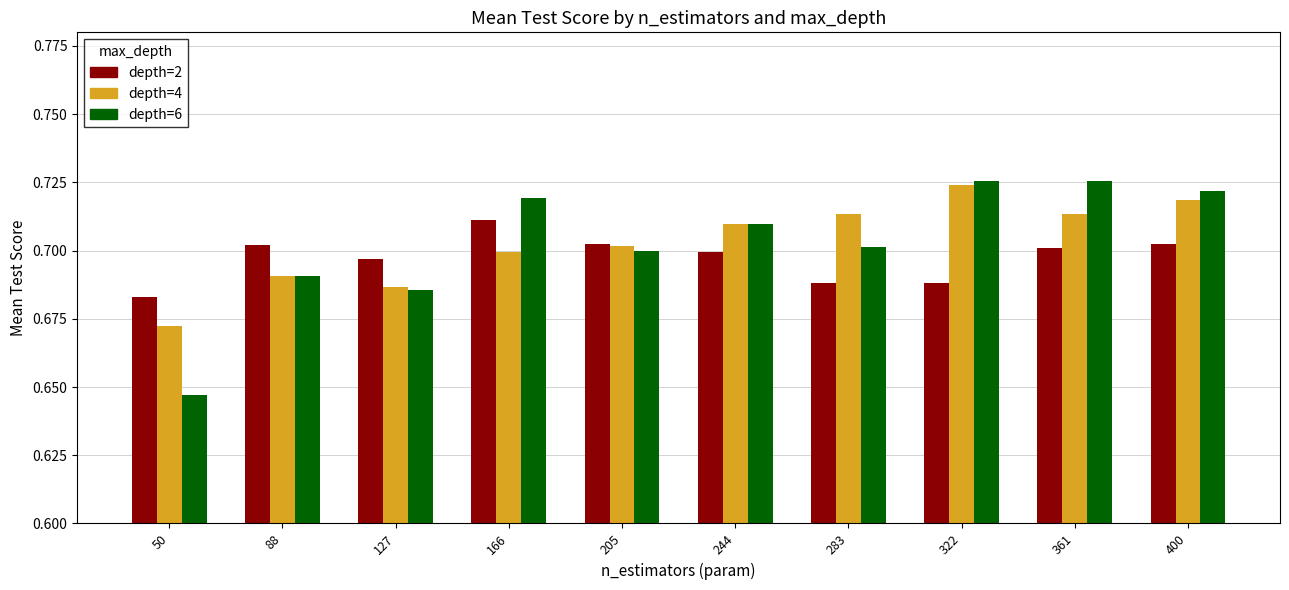

Is the value of depth=2 at 127 greater than the value of depth=6 at 361?

No